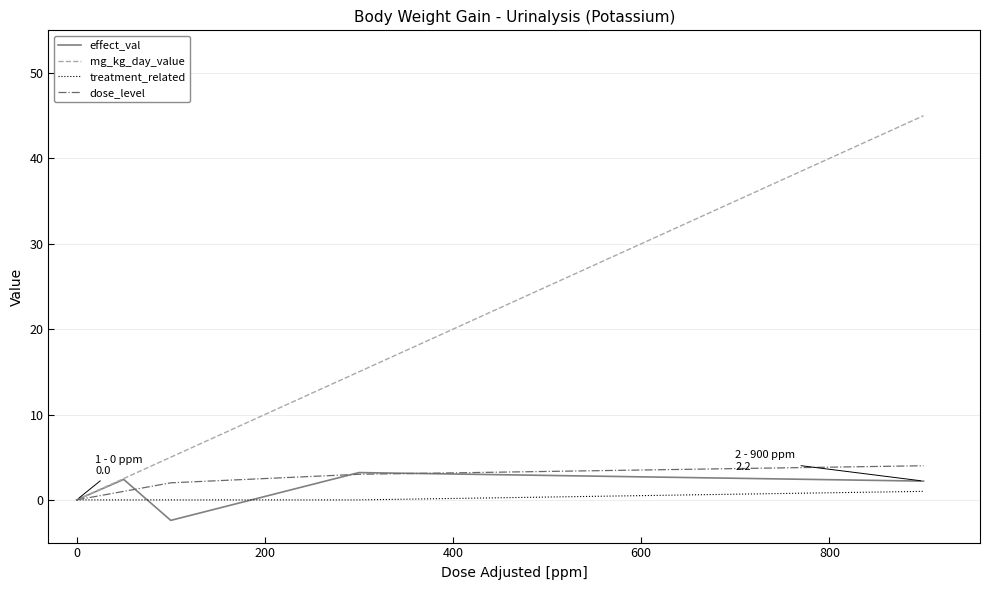

Which series has the widest spread of values?

mg_kg_day_value